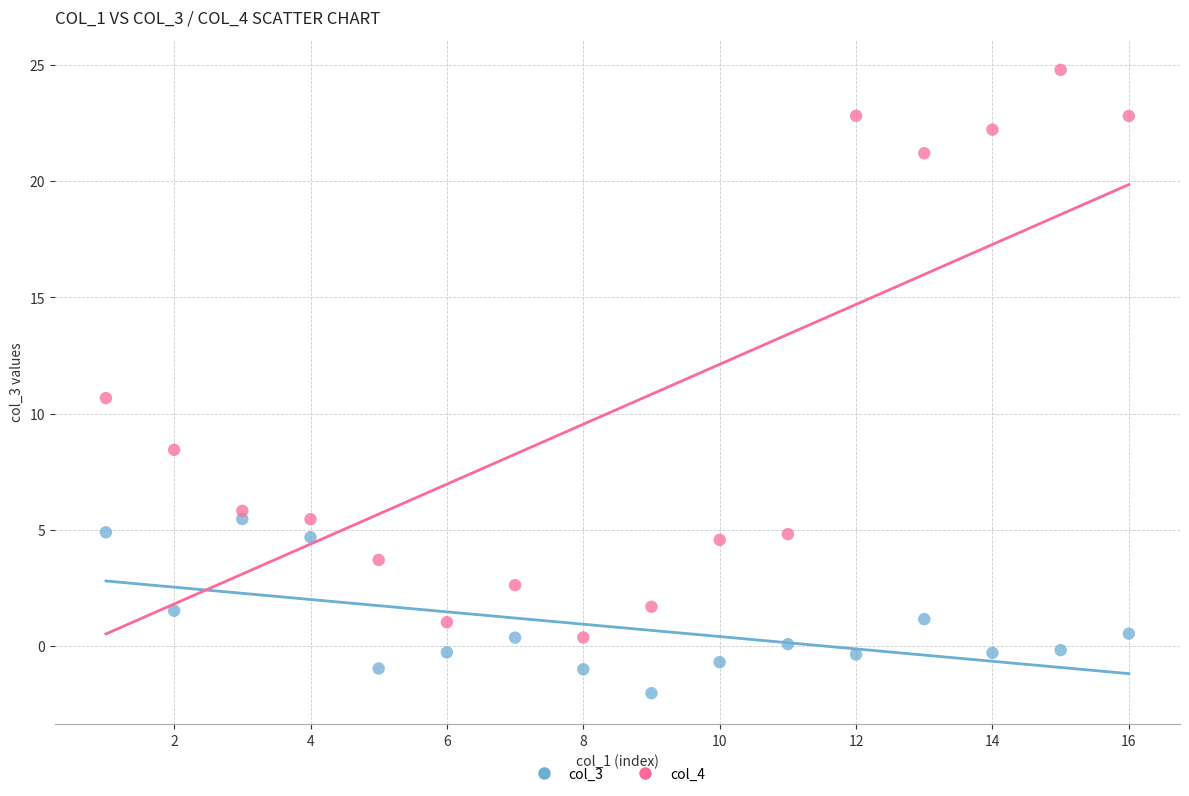

Across all series, what Y value is closest to 11?

10.7